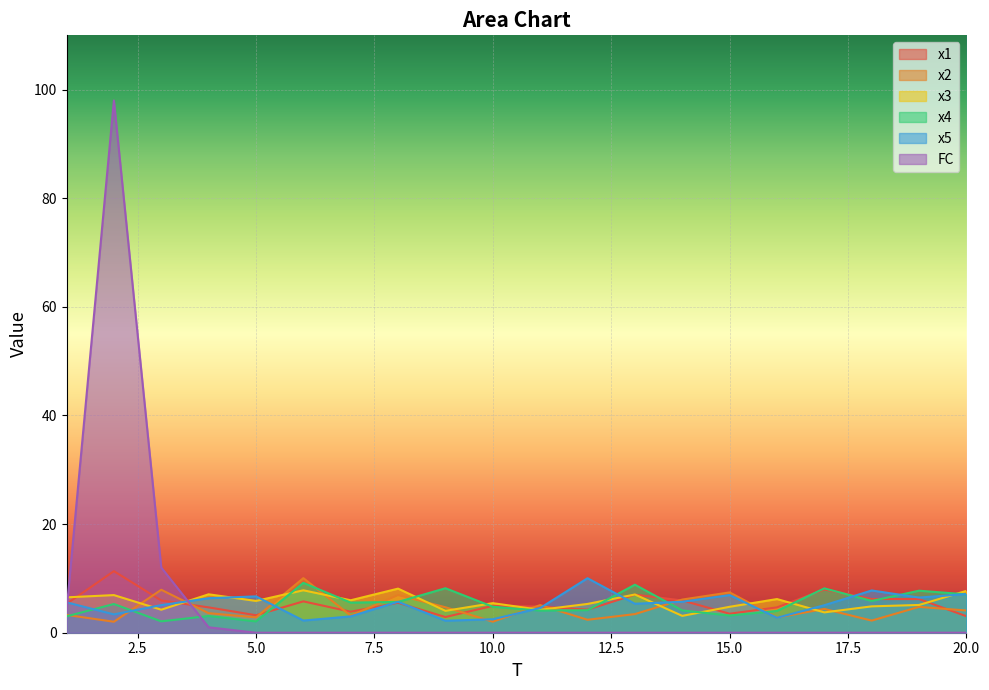

True or false: FC has a value of 62.8 at 7.

False